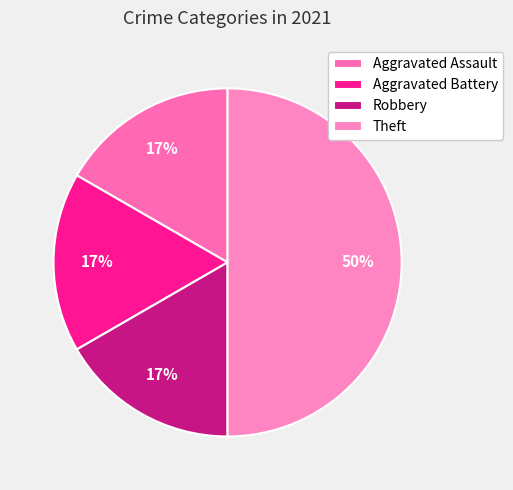

How much of the chart is everything except Aggravated Assault?

83.3%